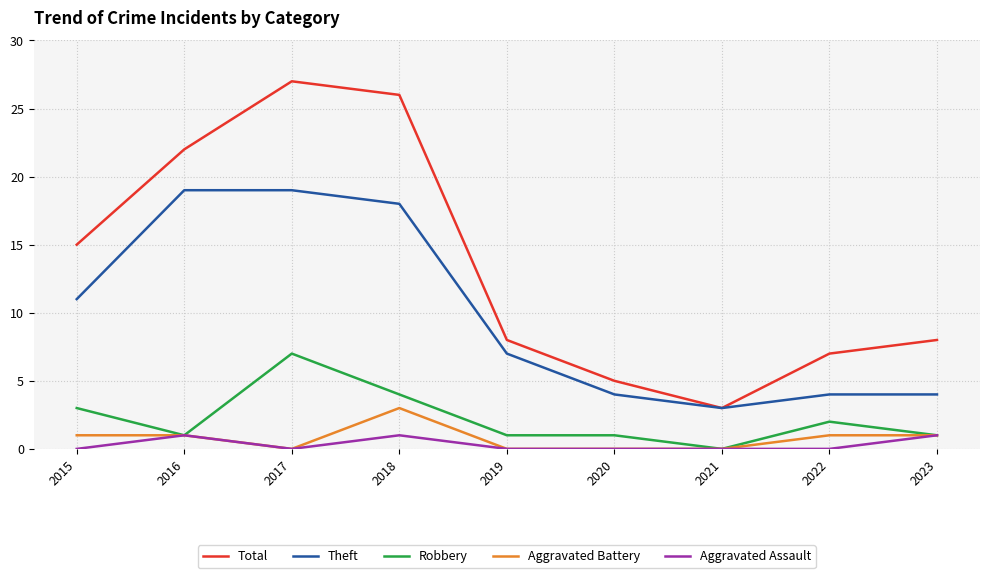

Where is the first local minimum for Aggravated Assault?

2017